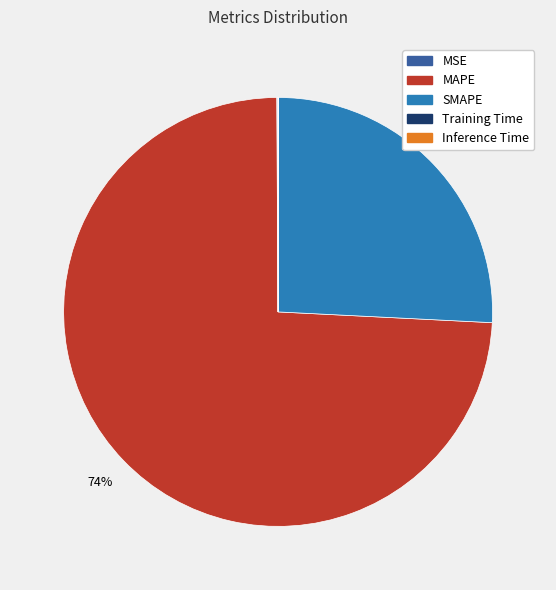

True or false: MAPE accounts for 74% of the total.

True